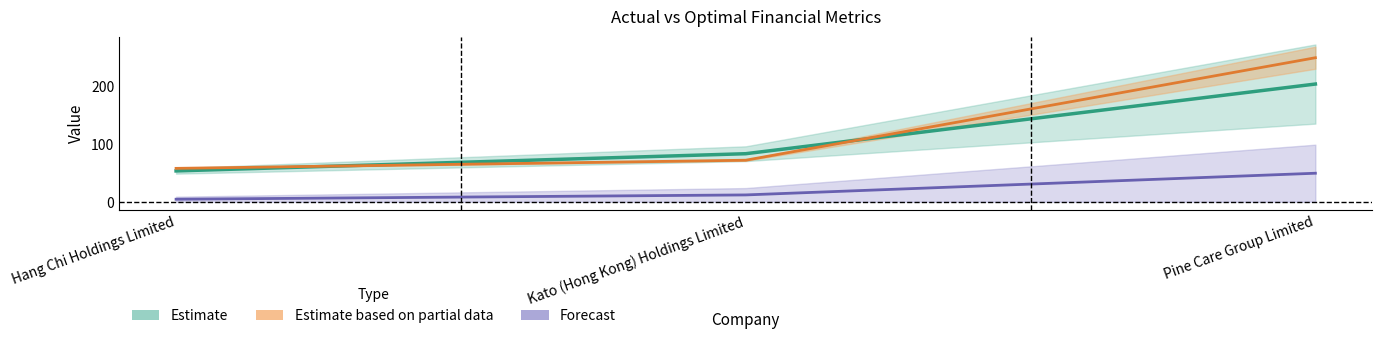

What is the label of the 3rd point from the left?

Pine Care Group Limited